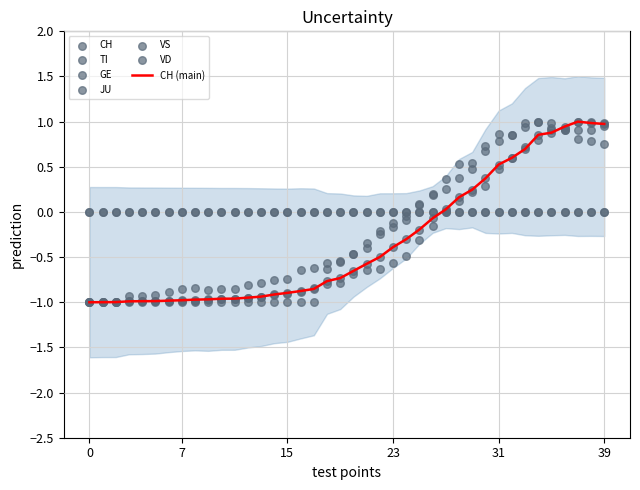

What is the minimum value for CH (main)?

-1.0